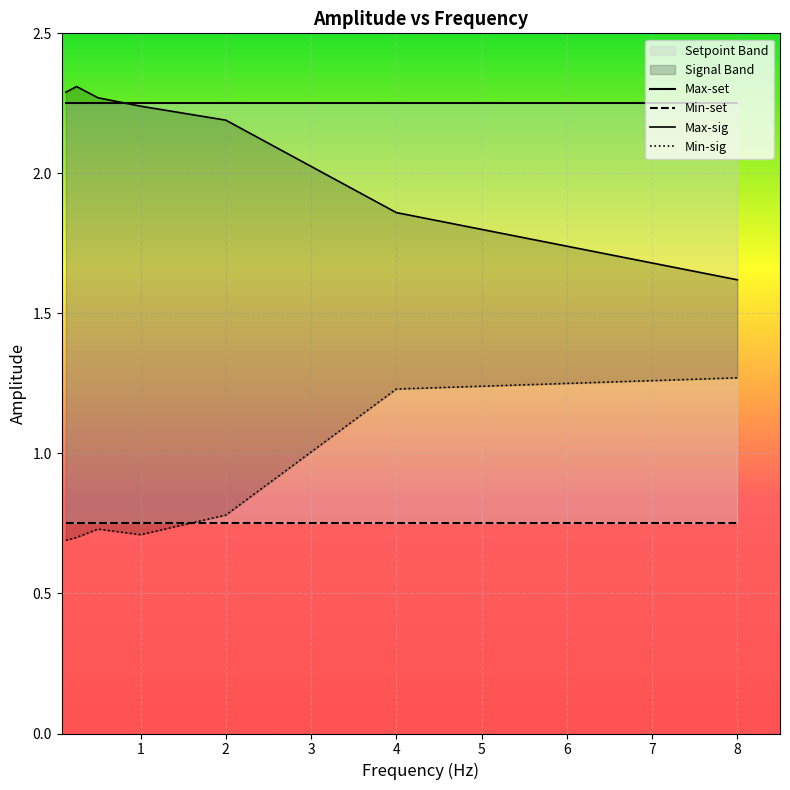

What is the minimum value shown in the chart?

0.7